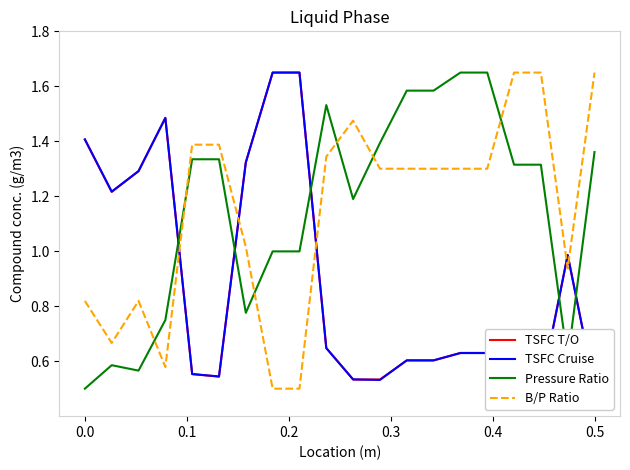

How many times do B/P Ratio and Pressure Ratio cross each other?

6